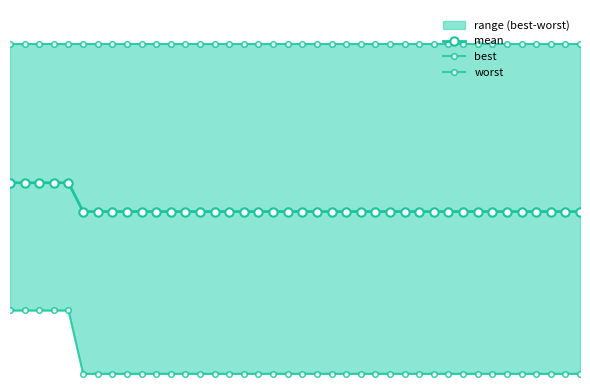

What is the difference between the maximum and minimum values in the mean series?

0.3